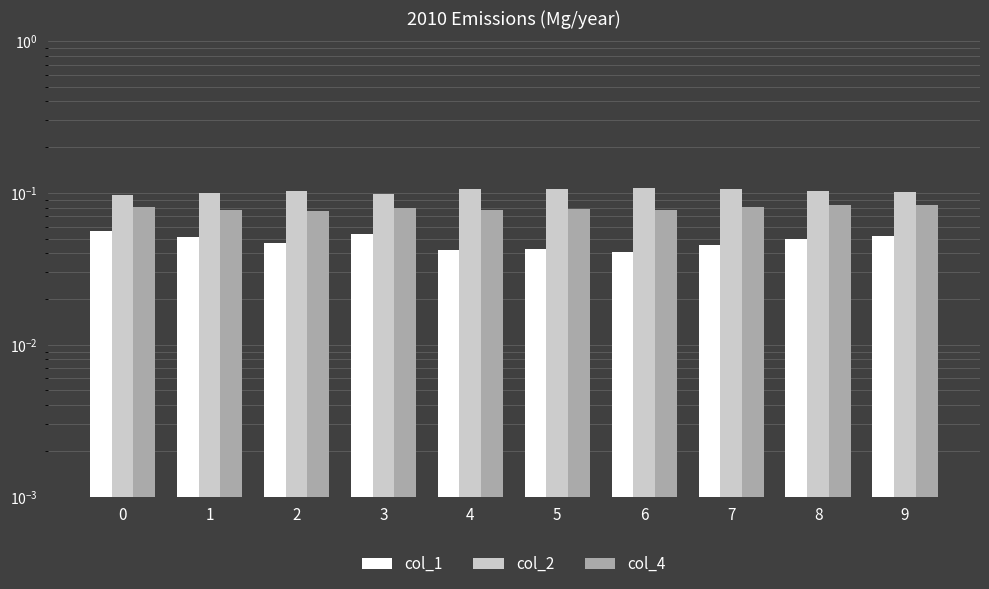

At which category is the sum across all series the highest?

8